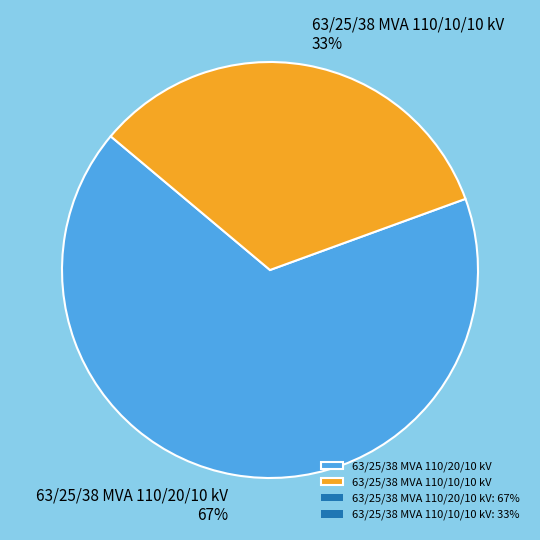

Combined, do 63/25/38 MVA 110/10/10 kV and 63/25/38 MVA 110/20/10 kV account for over 50%?

Yes